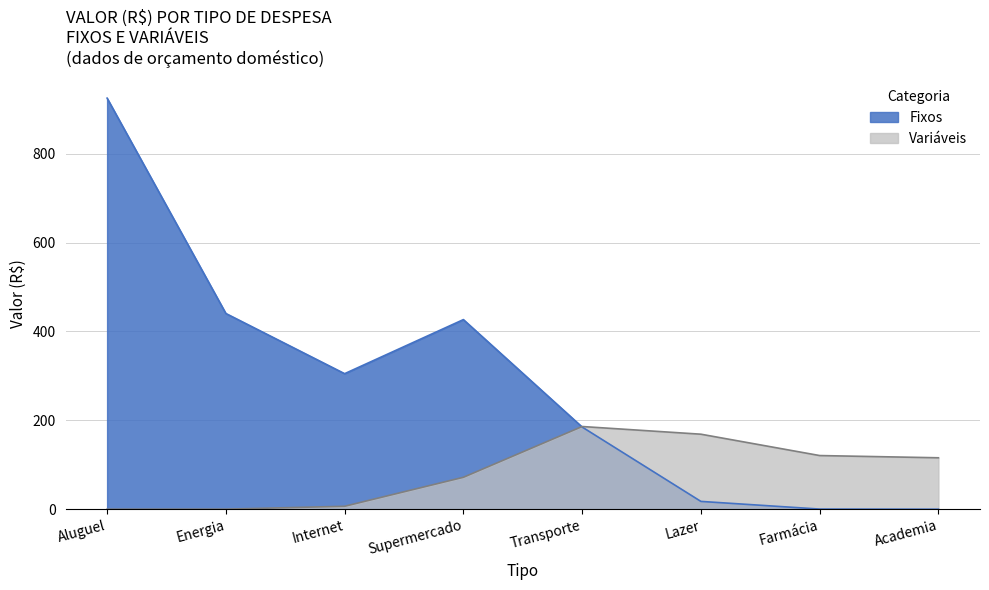

True or false: Fixos and Variáveis cross at least once.

True